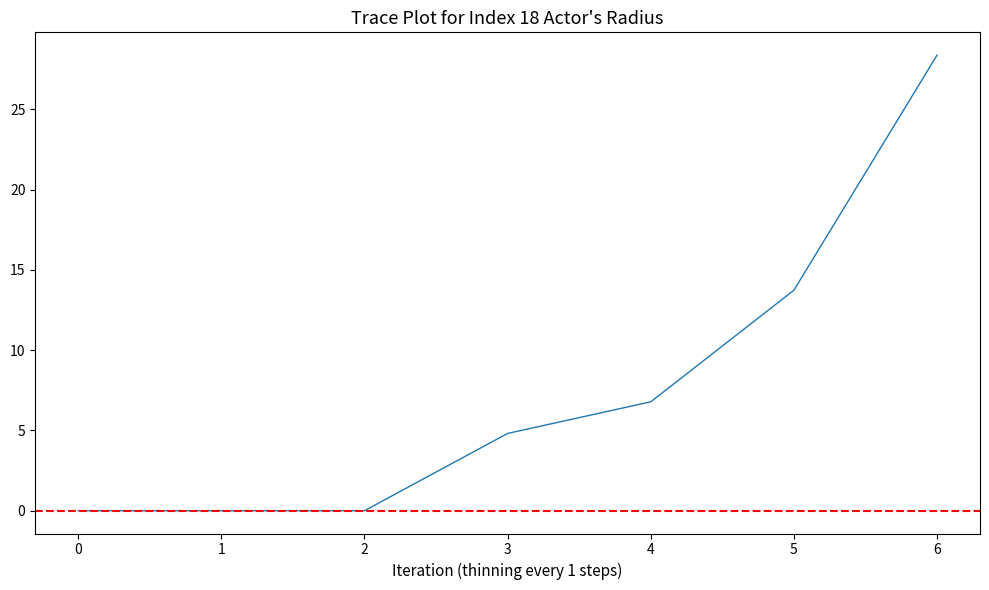

True or false: 3 and 5 cross at least once.

False